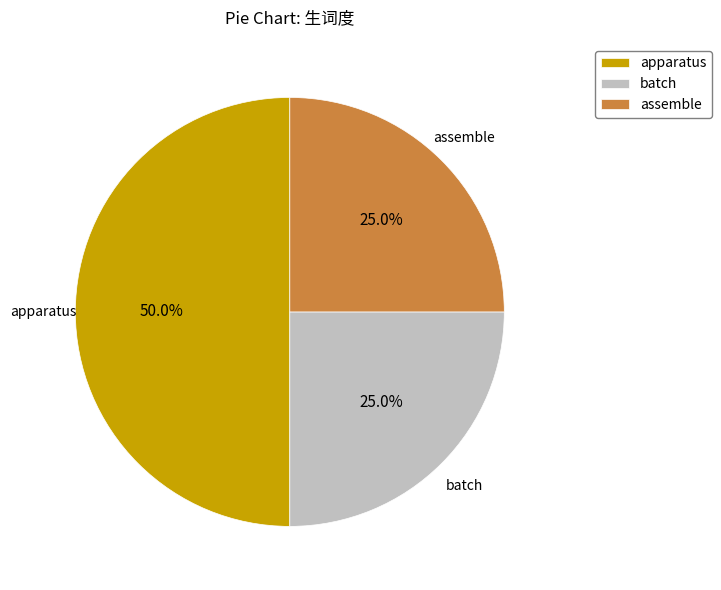

The assemble slice represents 17% of the pie. True or false?

False